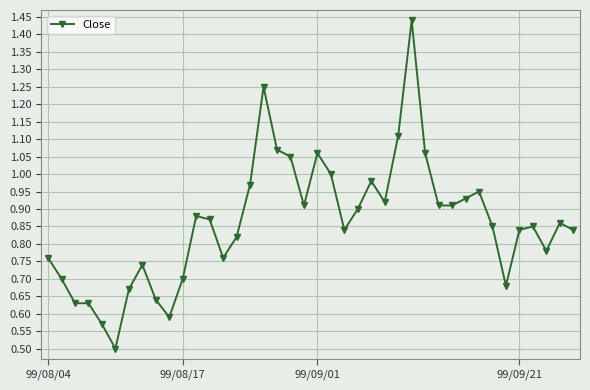

True or false: there are more than 1 points higher than both neighbors.

True